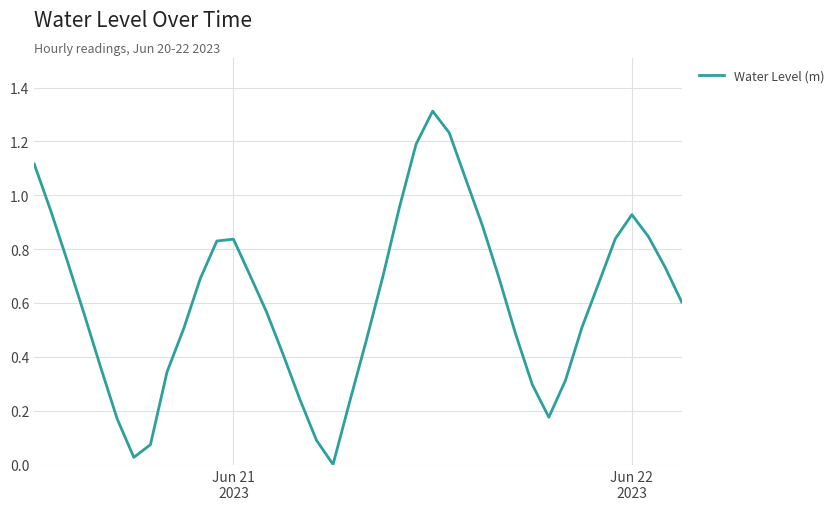

What is the greatest value displayed?

1.3